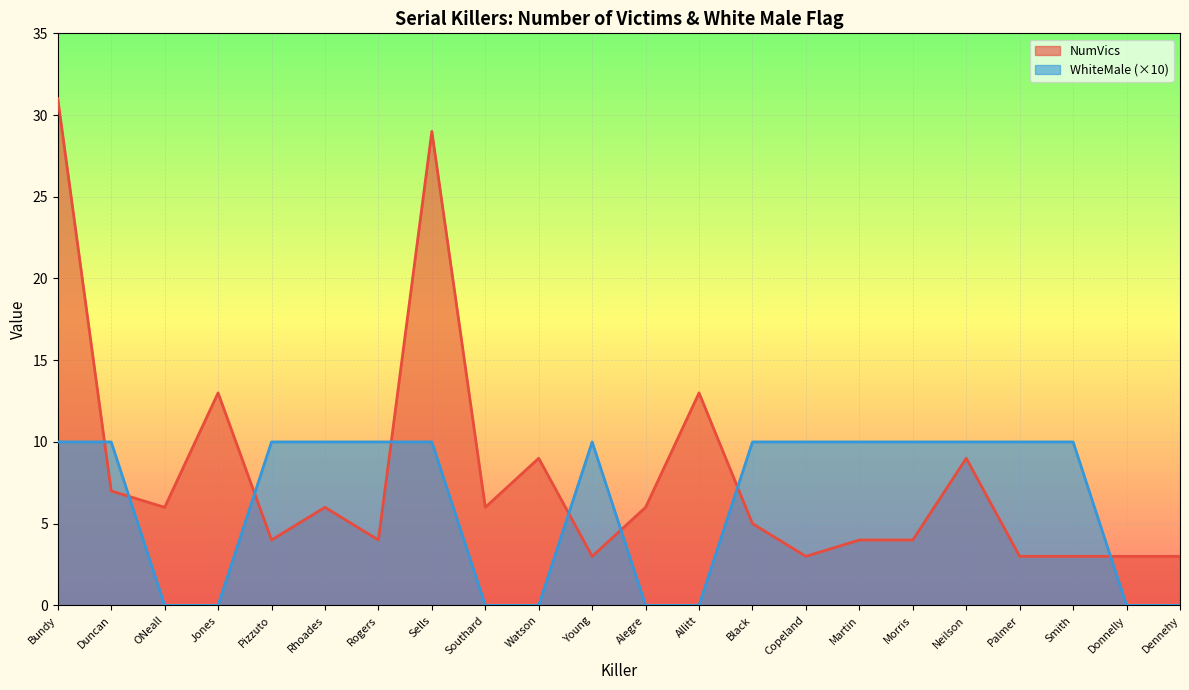

The value of NumVics at Rhoades is 6. True or false?

True